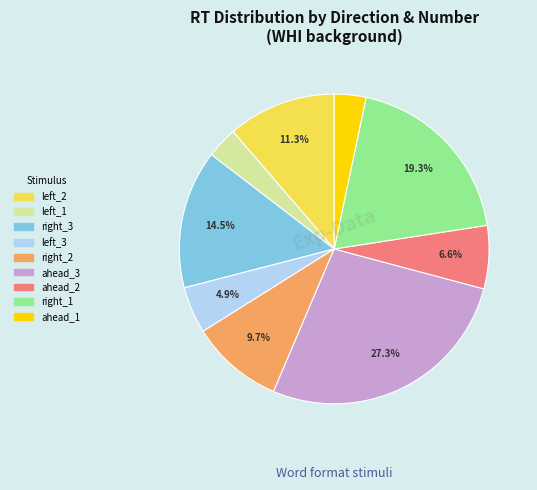

Is there a majority slice in this chart?

No